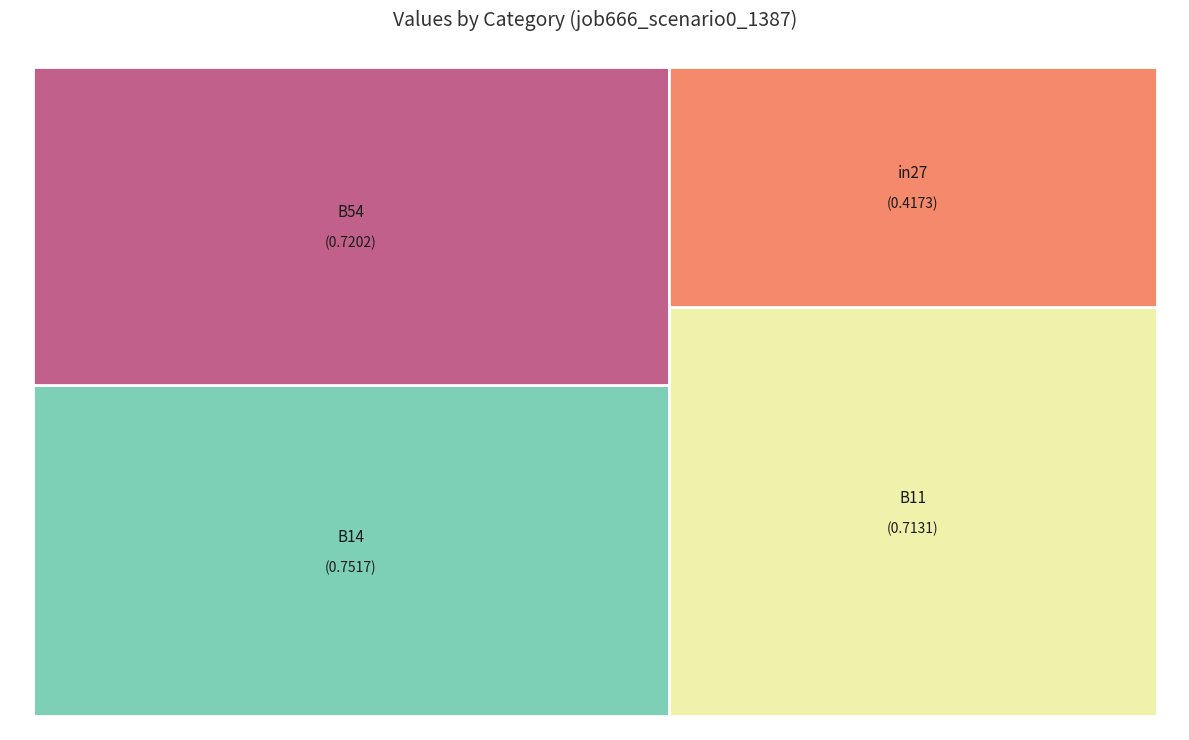

Is it true that B11 is 27% of the pie?

True